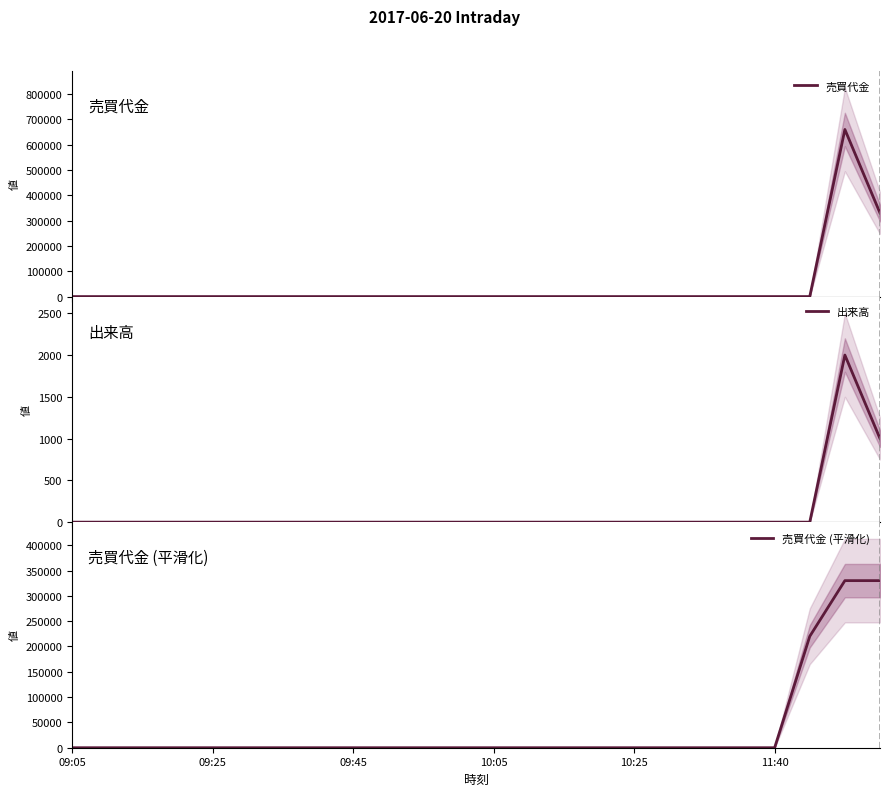

In 売買代金, how many points are higher than both neighbors (excluding endpoints)?

1